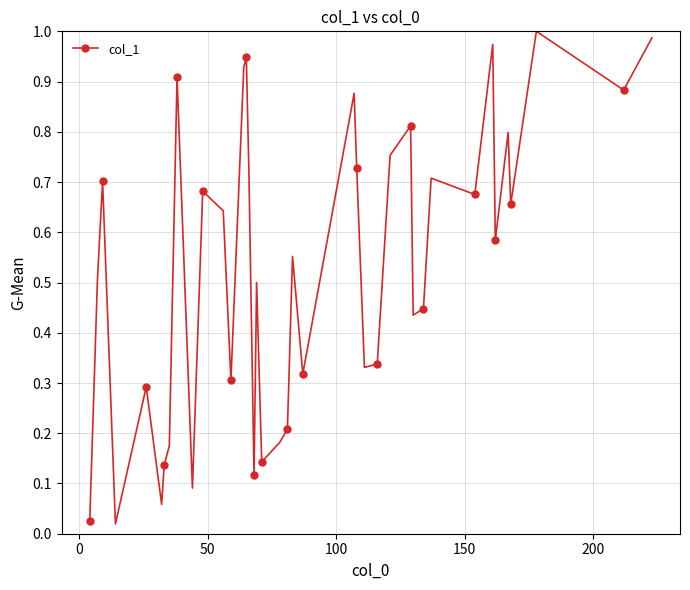

How many interior local valleys (lower than both neighbors) does the data have?

13